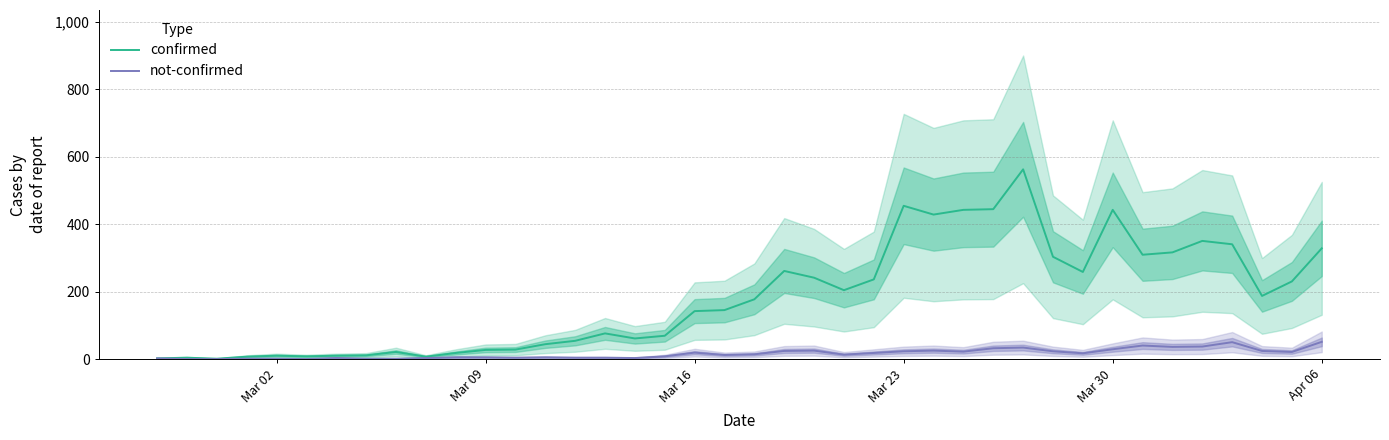

What is the maximum value shown in the chart?

562